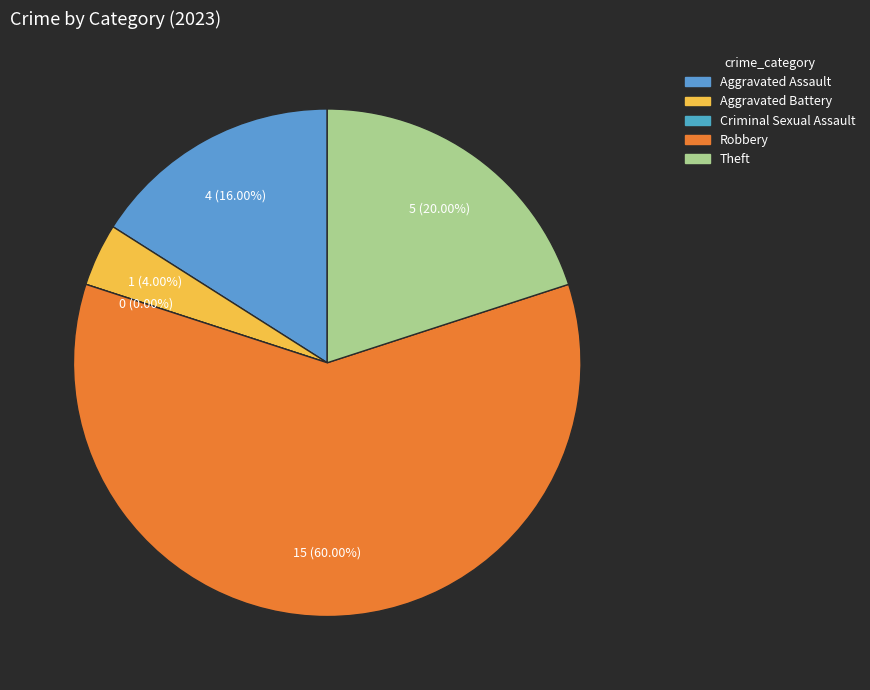

Count the number of slices in the pie.

5